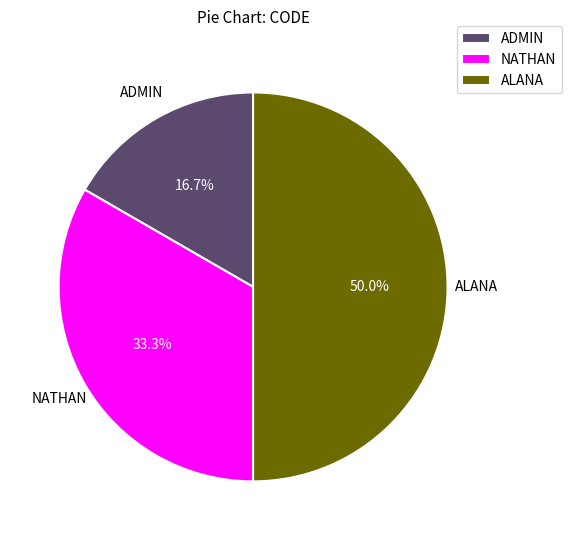

Is NATHAN the majority of the pie?

No